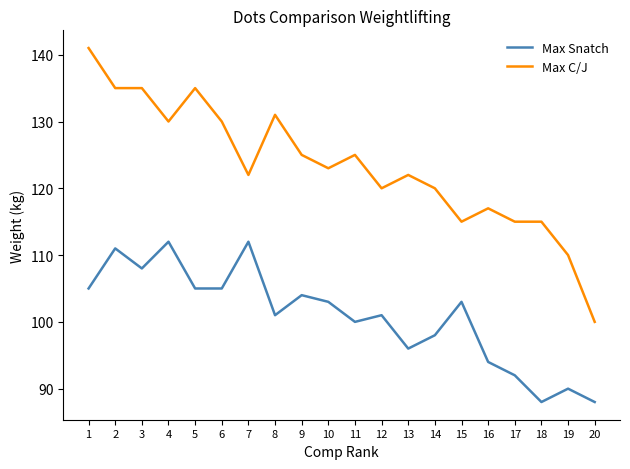

True or false: Max C/J and Max Snatch cross at least once.

False